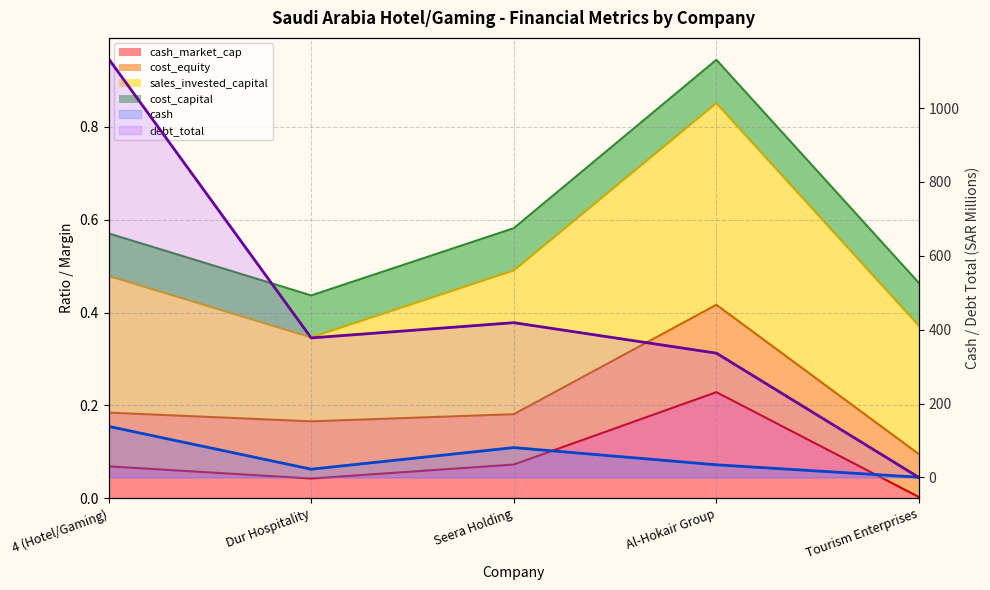

Which label corresponds to the smallest value in the chart?

Tourism Enterprises